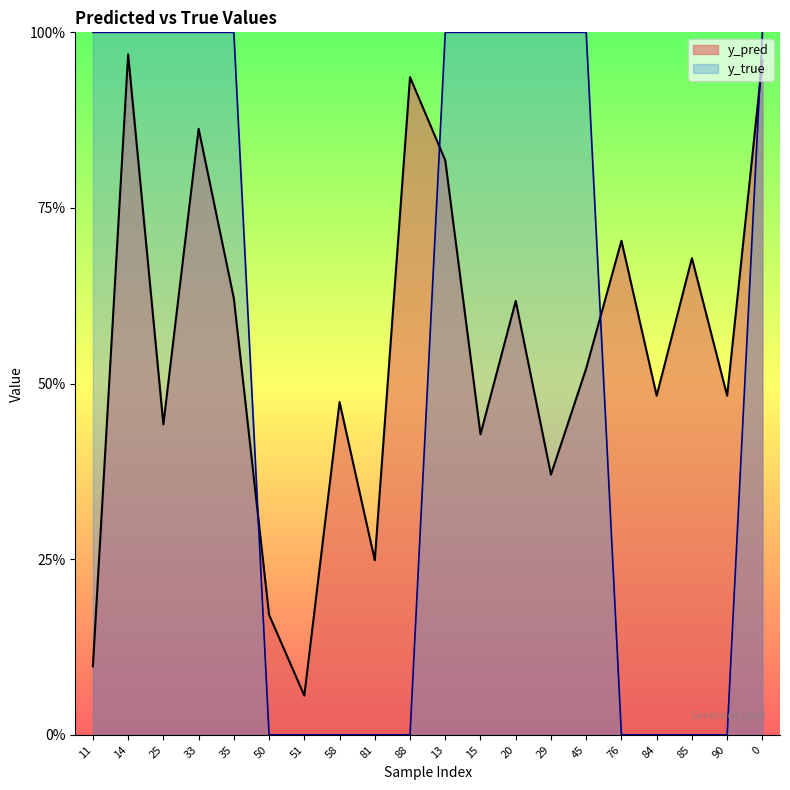

Does the chart display data point markers on the line(s)?

No